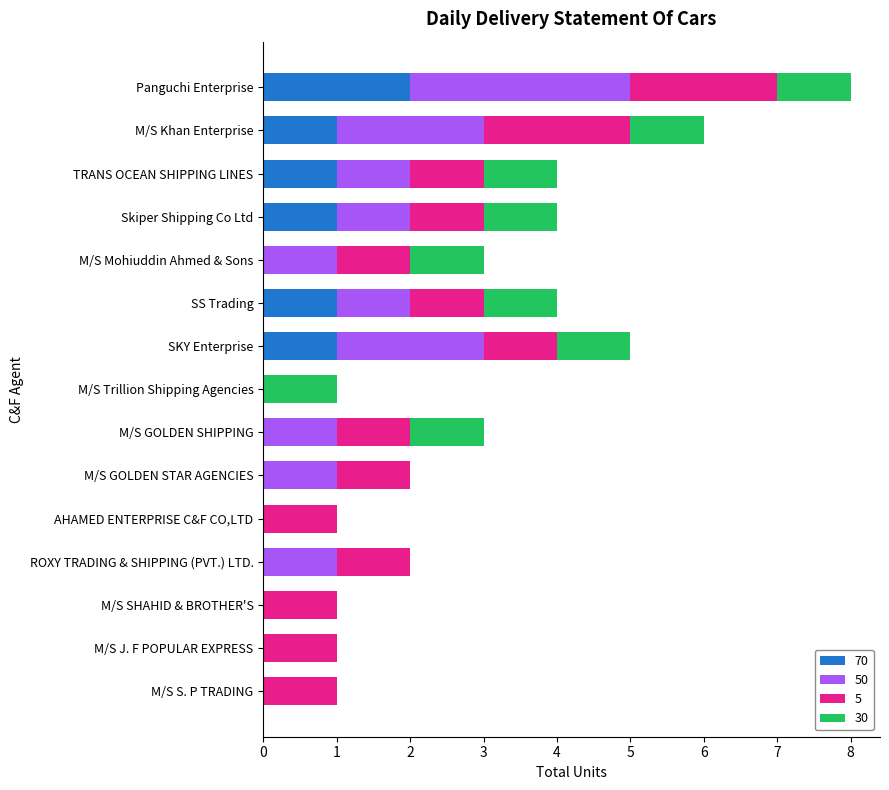

What is the total value across all series at Panguchi Enterprise?

8